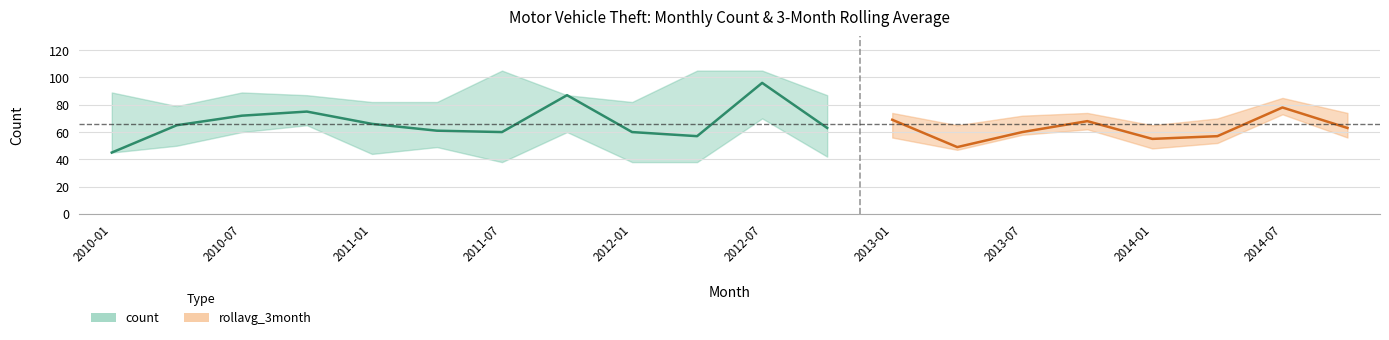

Which series has the largest total across all categories?

count